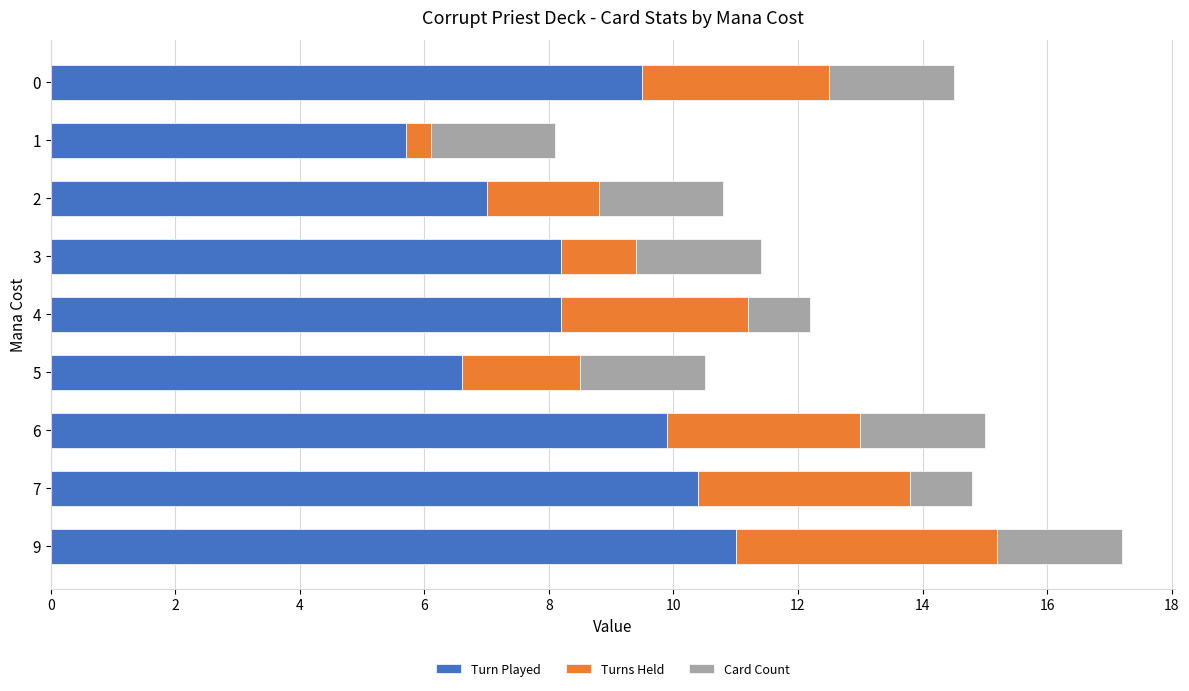

How many values in the Turn Played series exceed 8?

6